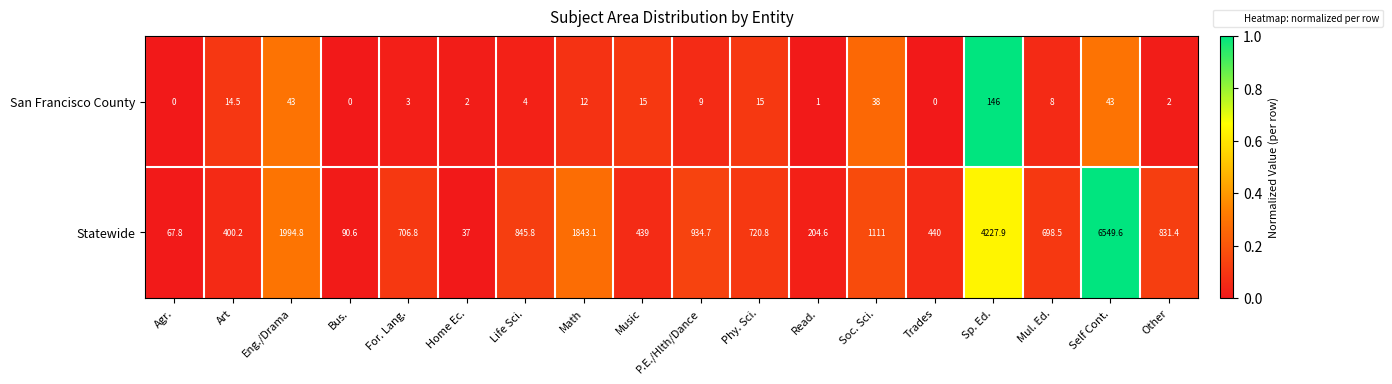

What is the difference between the second highest and second lowest values in the San Francisco County series?

43.0